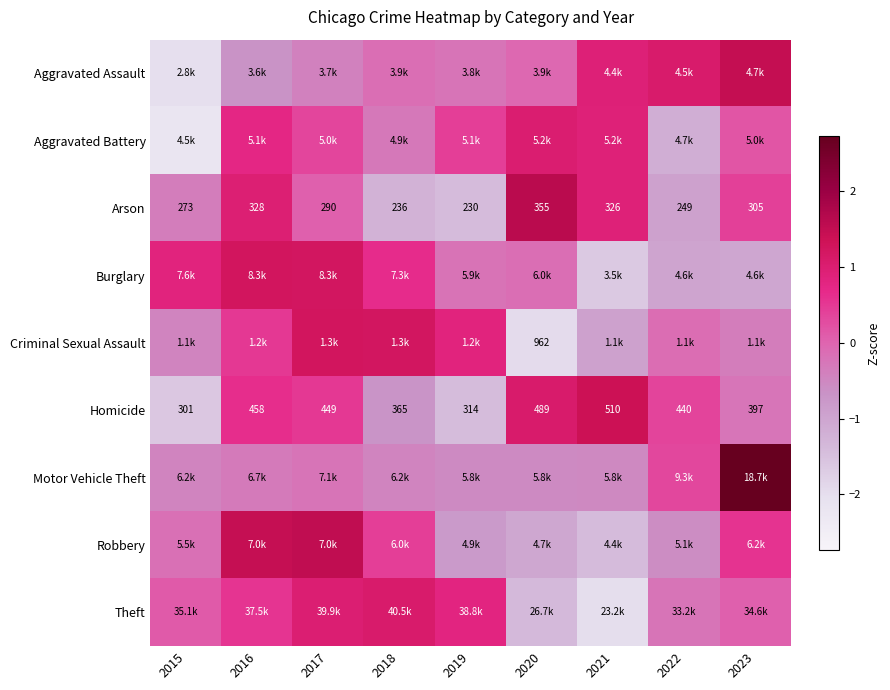

The Robbery series shows 0.6 at 2023. True or false?

True